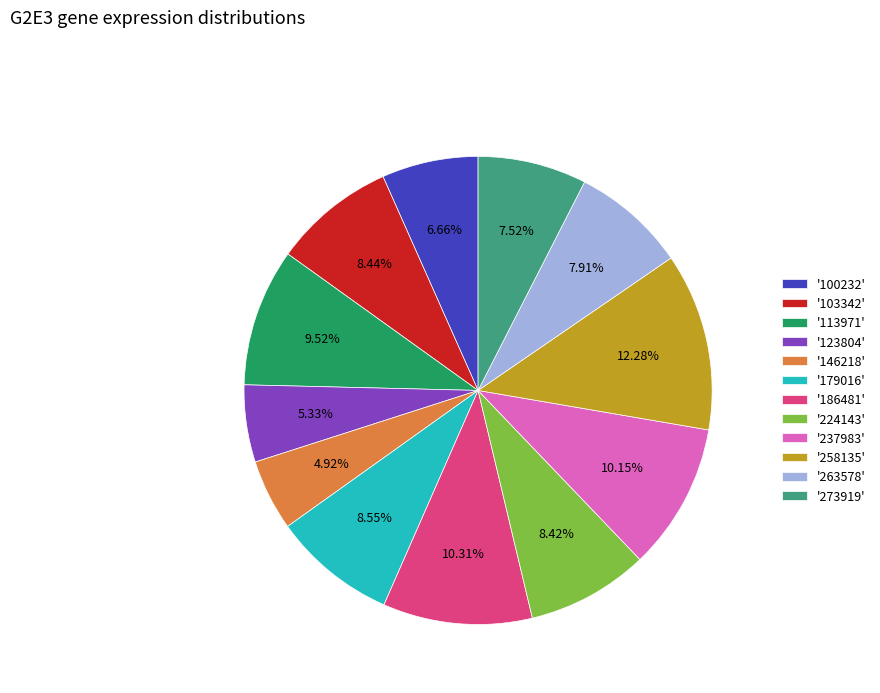

Is the sum of '179016' and '273919' greater than half?

No